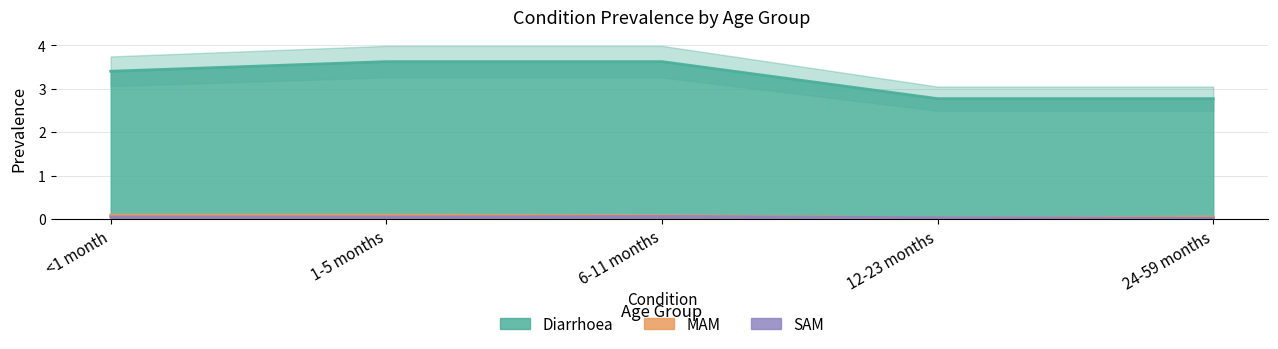

Which label corresponds to the largest value in the chart?

1-5 months